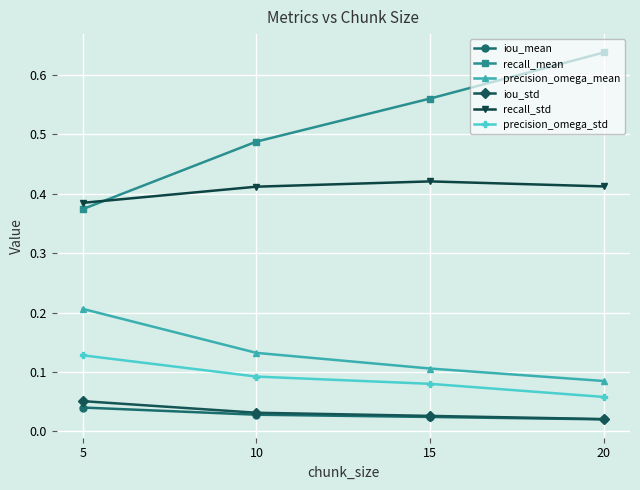

At which label does recall_mean reach its peak?

20